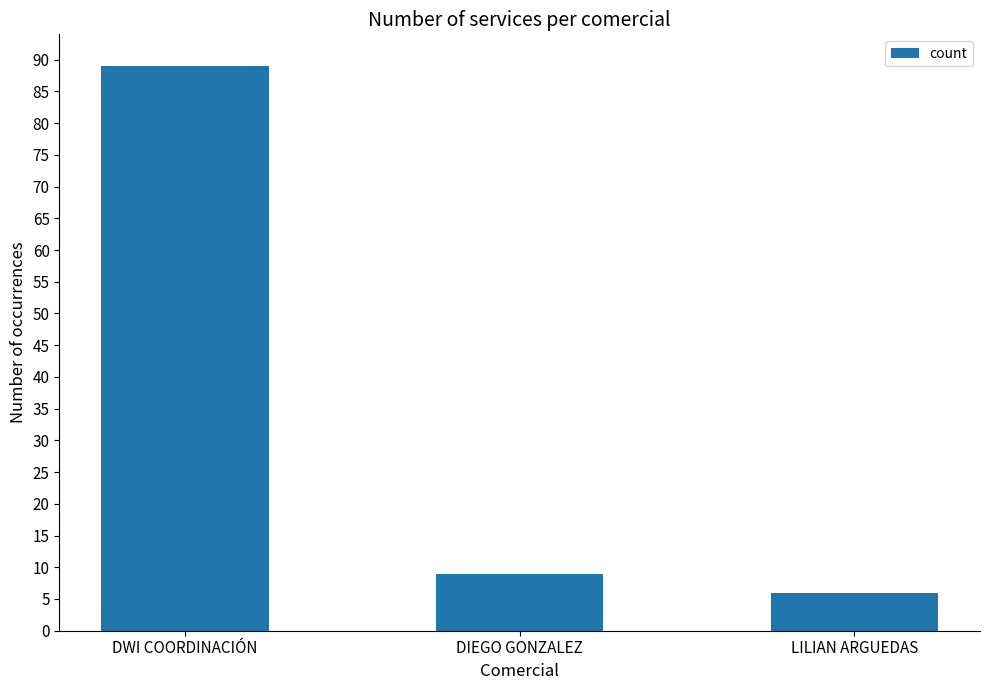

Reading left to right, list all the values displayed in this chart.

89	9	6